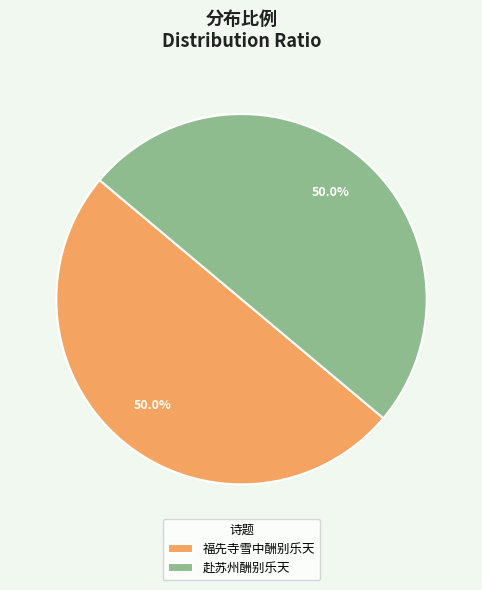

True or false: 福先寺雪中酬别乐天 accounts for 50% of the total.

True